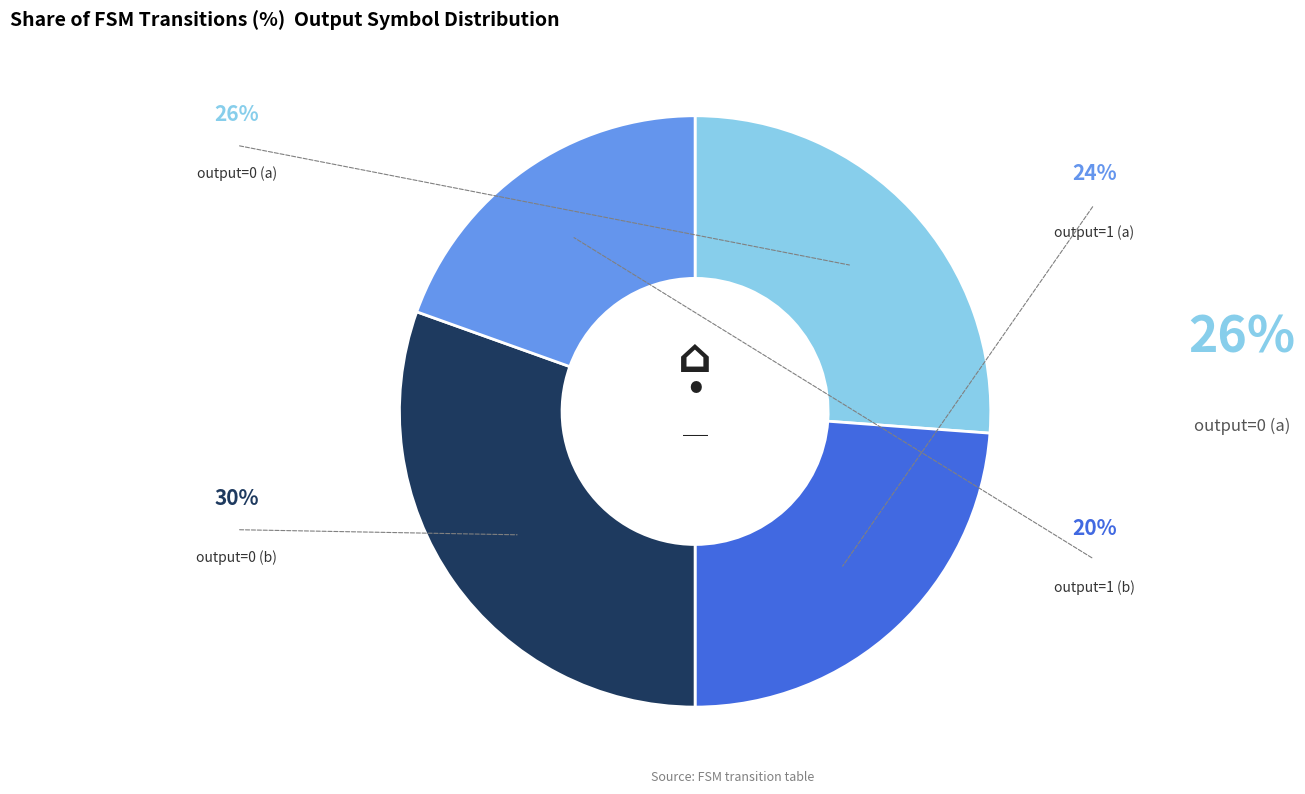

Combined, do output=0 (b) and output=1 (b) account for over 50%?

No